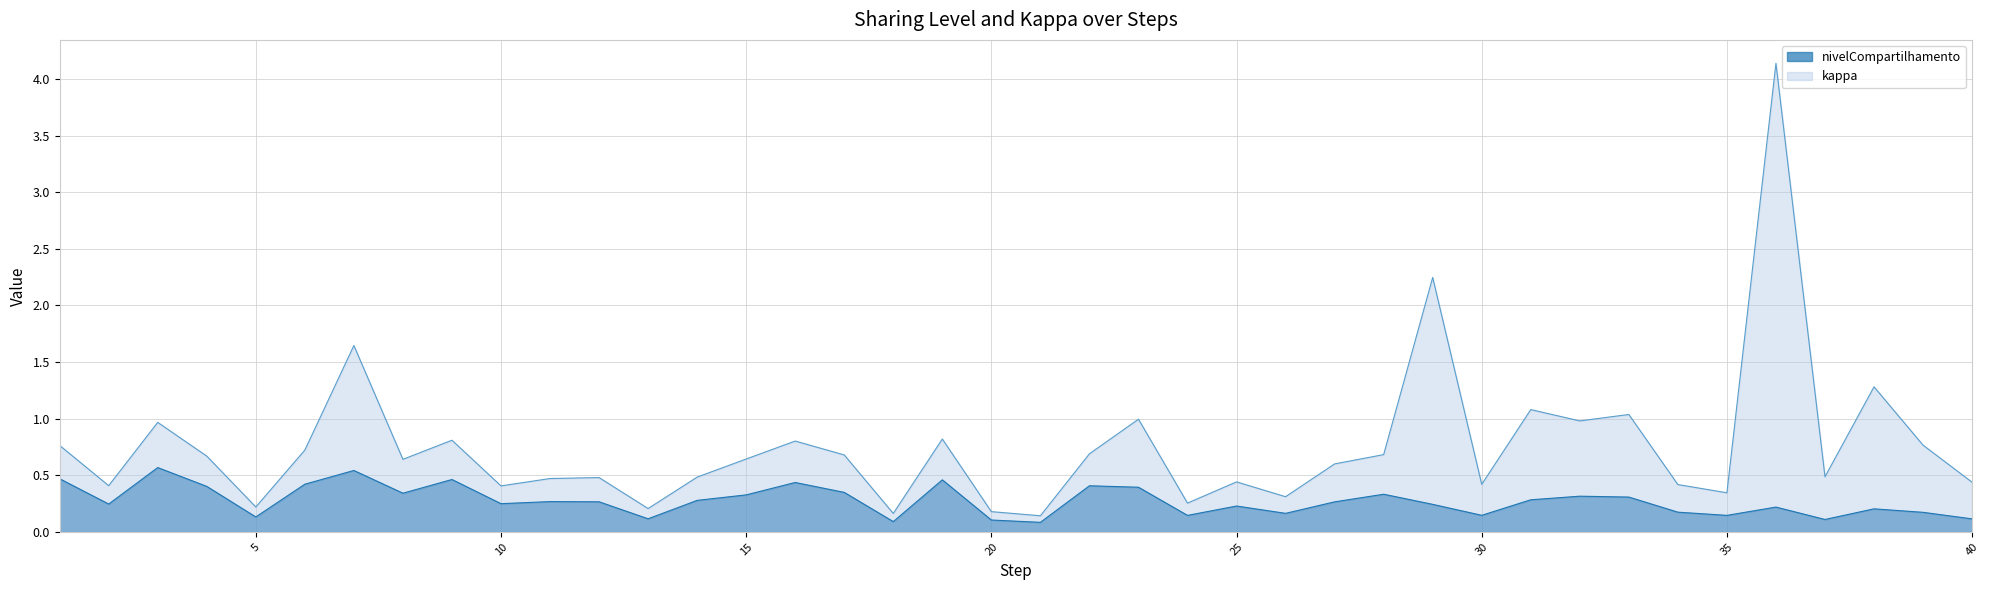

What is the value of the 28th point from the left?

0.3